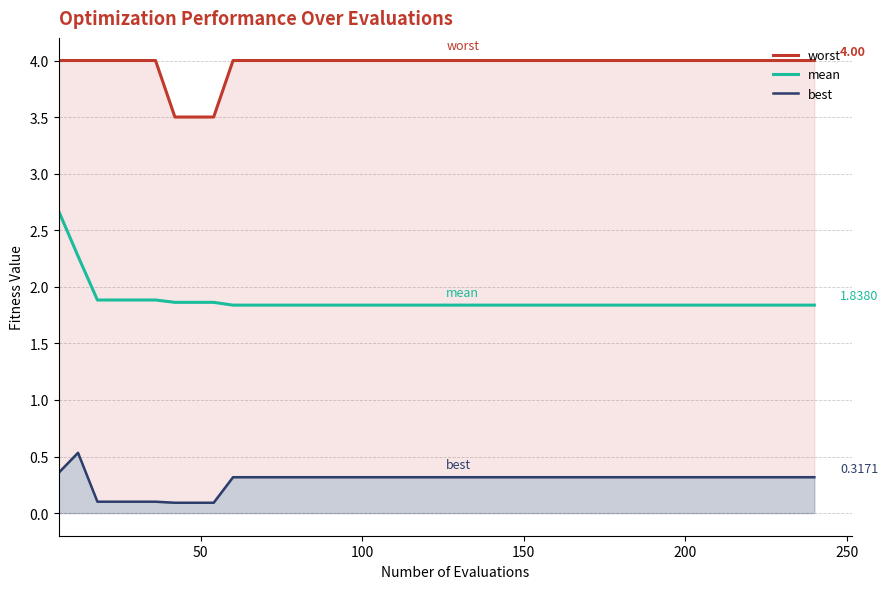

Reading left to right, what are all the values shown in this chart?

worst: 4.0	4.0	4.0	4.0	4.0	4.0	3.5	3.5	3.5	4.0	4.0	4.0	4.0	4.0	4.0	4.0	4.0	4.0	4.0	4.0	4.0	4.0	4.0	4.0	4.0	4.0	4.0	4.0	4.0	4.0	4.0	4.0	4.0	4.0	4.0	4.0	4.0	4.0	4.0	4.0
mean: 2.7	2.3	1.9	1.9	1.9	1.9	1.9	1.9	1.9	1.8	1.8	1.8	1.8	1.8	1.8	1.8	1.8	1.8	1.8	1.8	1.8	1.8	1.8	1.8	1.8	1.8	1.8	1.8	1.8	1.8	1.8	1.8	1.8	1.8	1.8	1.8	1.8	1.8	1.8	1.8
best: 0.4	0.5	0.1	0.1	0.1	0.1	0.1	0.1	0.1	0.3	0.3	0.3	0.3	0.3	0.3	0.3	0.3	0.3	0.3	0.3	0.3	0.3	0.3	0.3	0.3	0.3	0.3	0.3	0.3	0.3	0.3	0.3	0.3	0.3	0.3	0.3	0.3	0.3	0.3	0.3